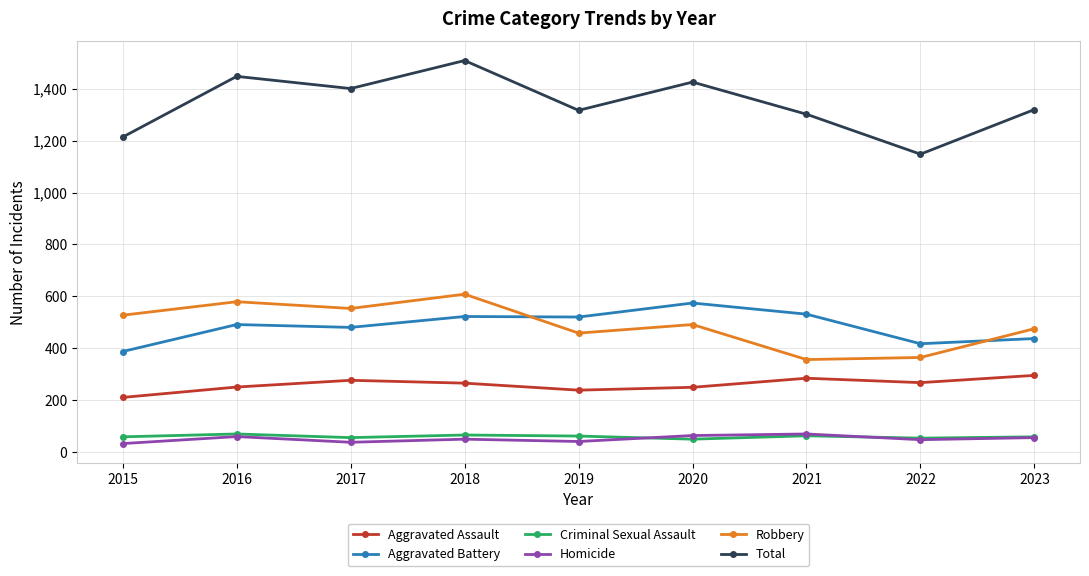

Is it true that Total equals 1509 at 2018?

True